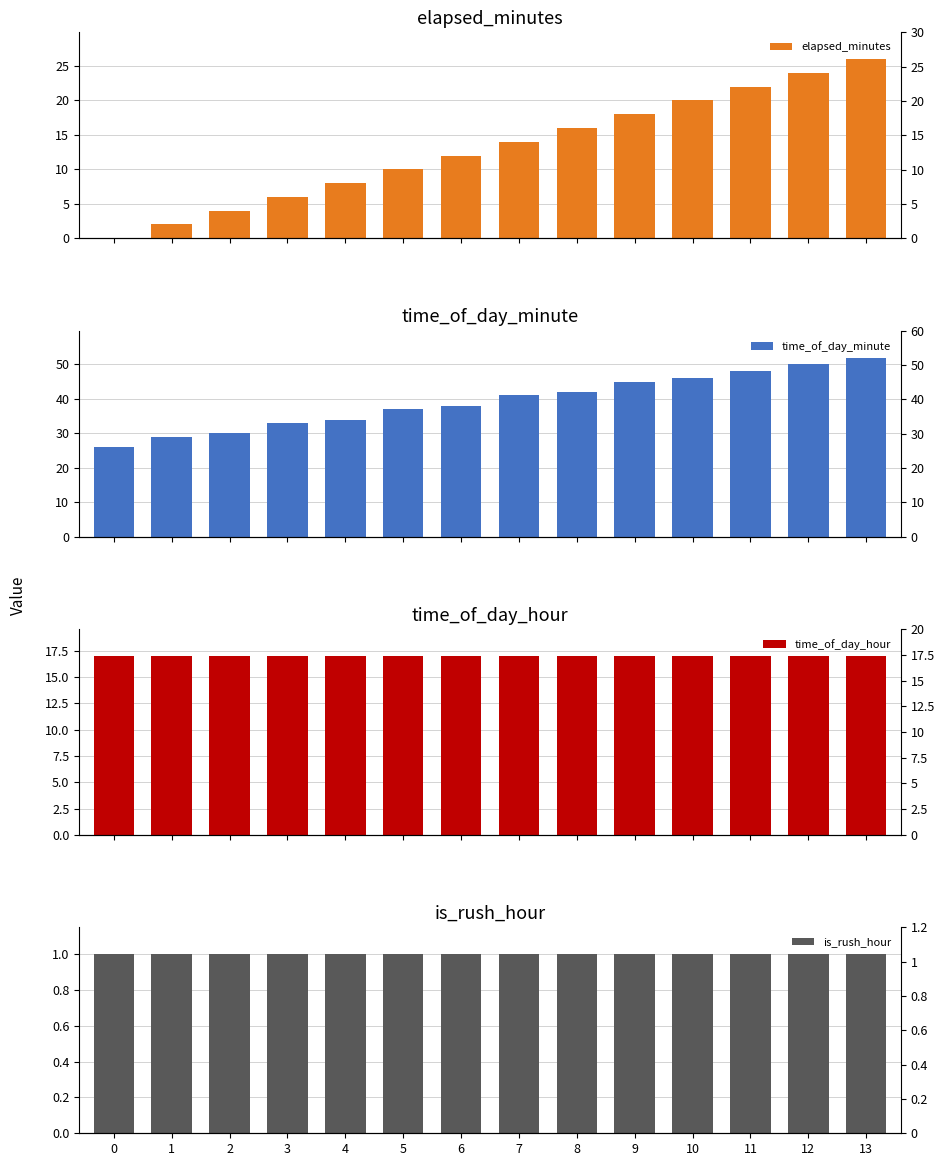

Rank the series at 4 from lowest to highest value.

is_rush_hour, elapsed_minutes, time_of_day_hour, time_of_day_minute